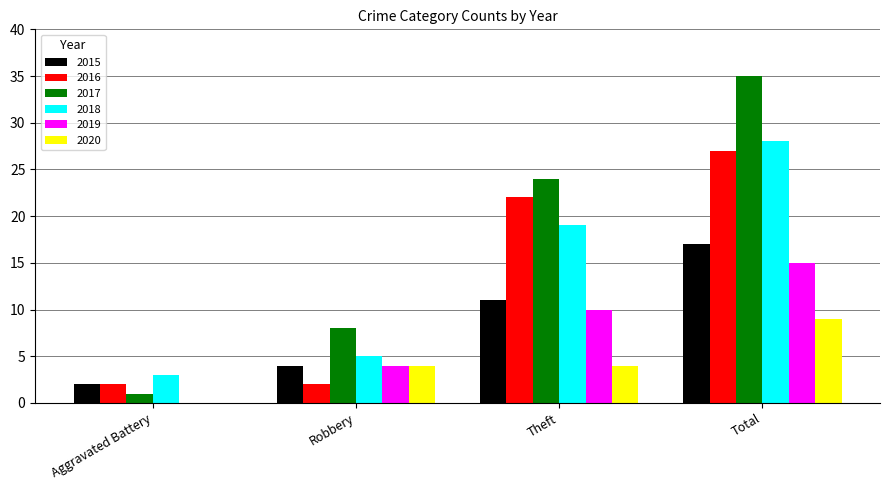

At which category is the sum across all series the highest?

Total